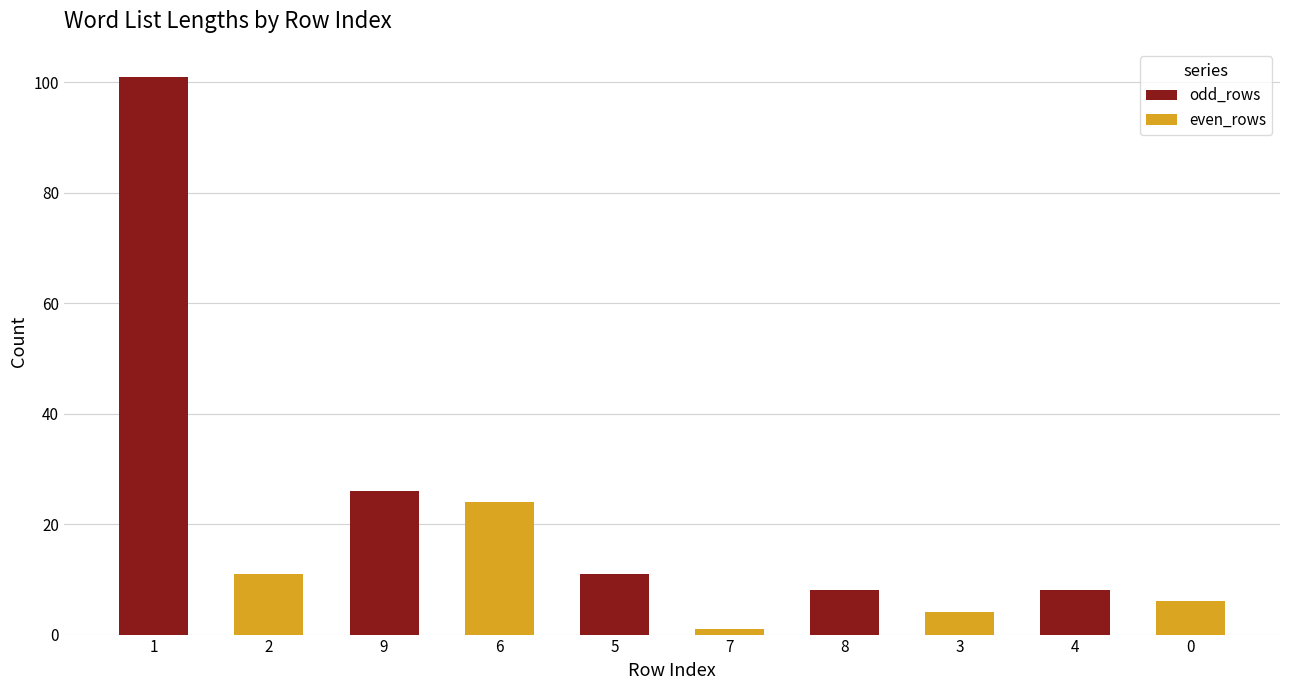

What is the sum of all even_rows values?

46